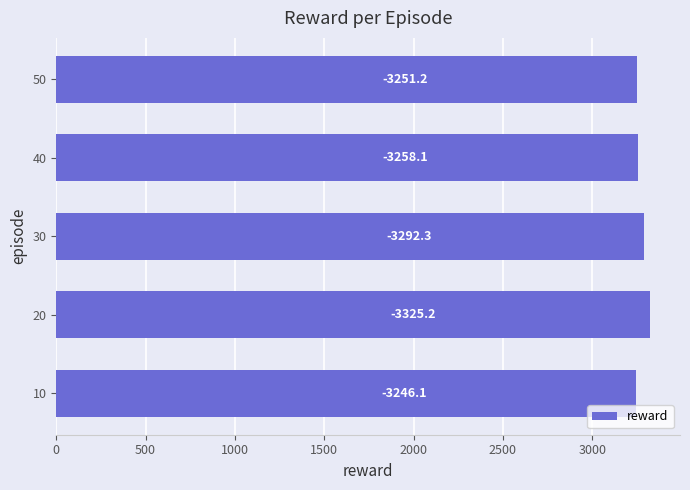

Are the bars horizontal?

Yes